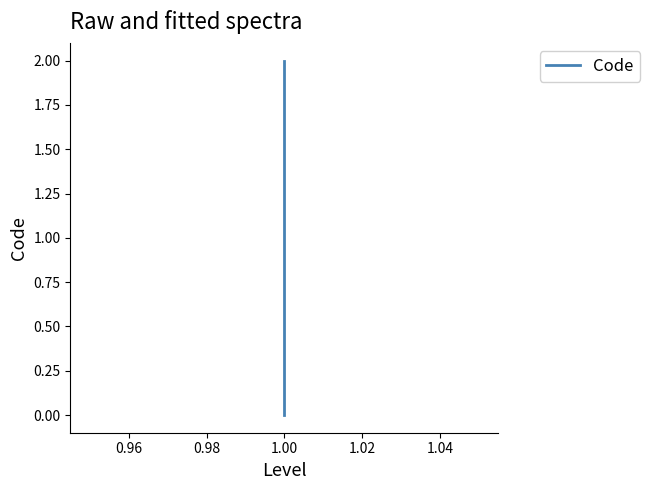

What is the greatest value displayed?

2